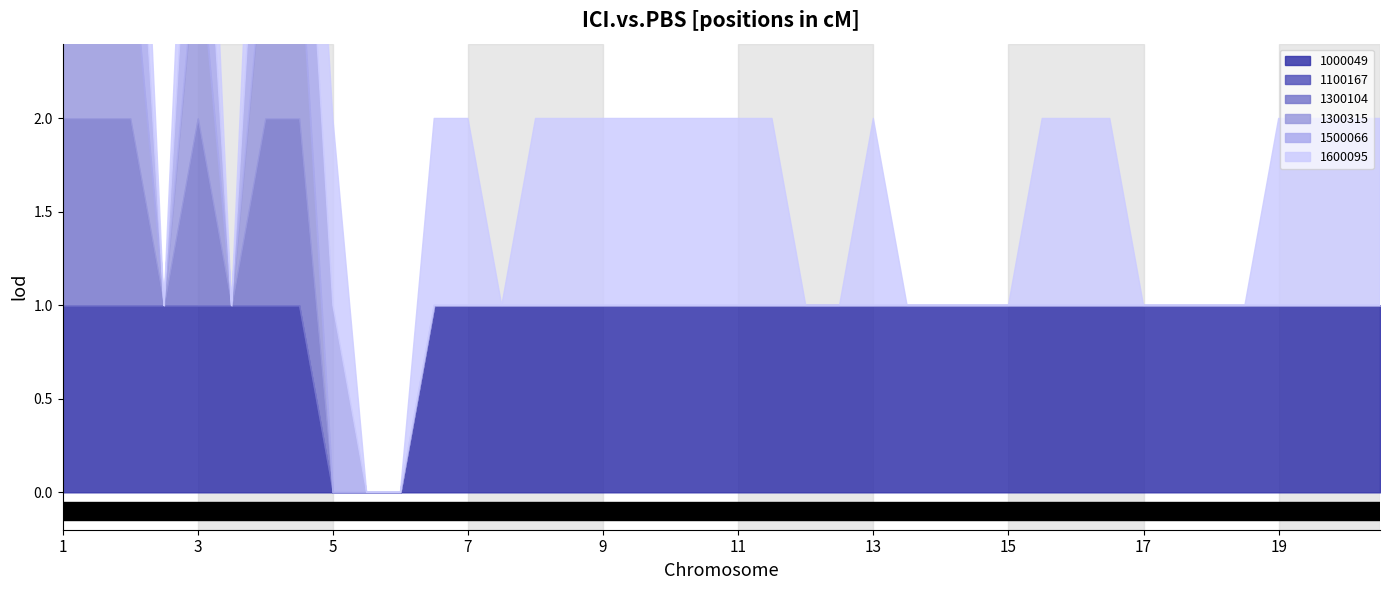

True or false: 1300315 and 1300104 intersect in this chart.

False